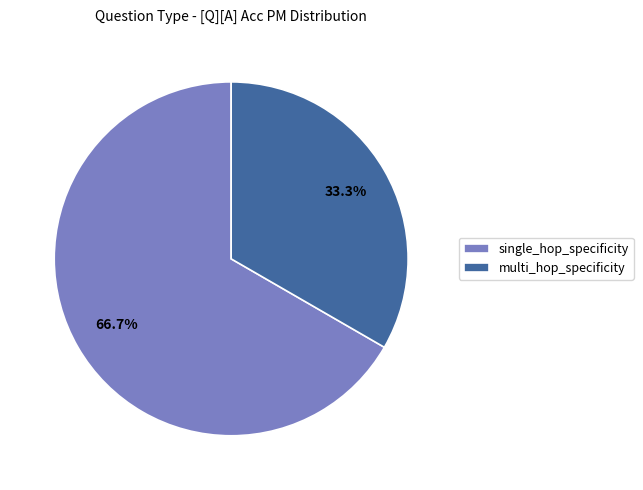

To the nearest percent, what is the combined percentage of multi_hop_specificity and single_hop_specificity?

100%